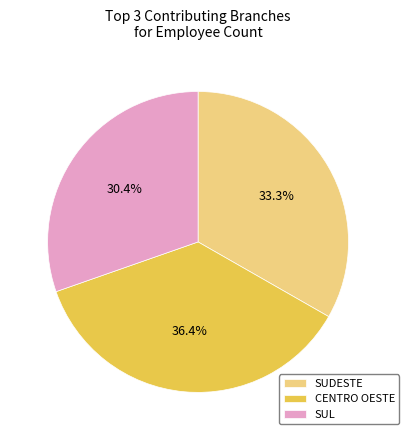

How many segments does this pie chart have?

3